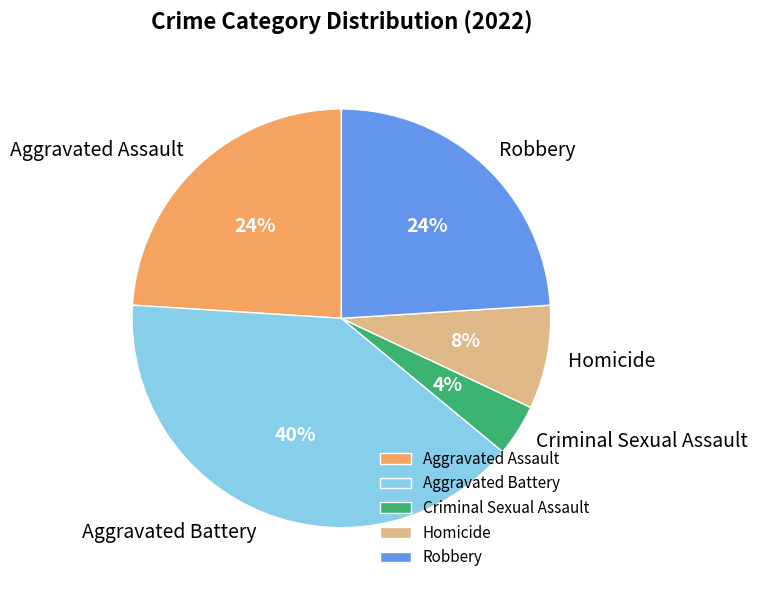

Which slice is the largest?

Aggravated Battery